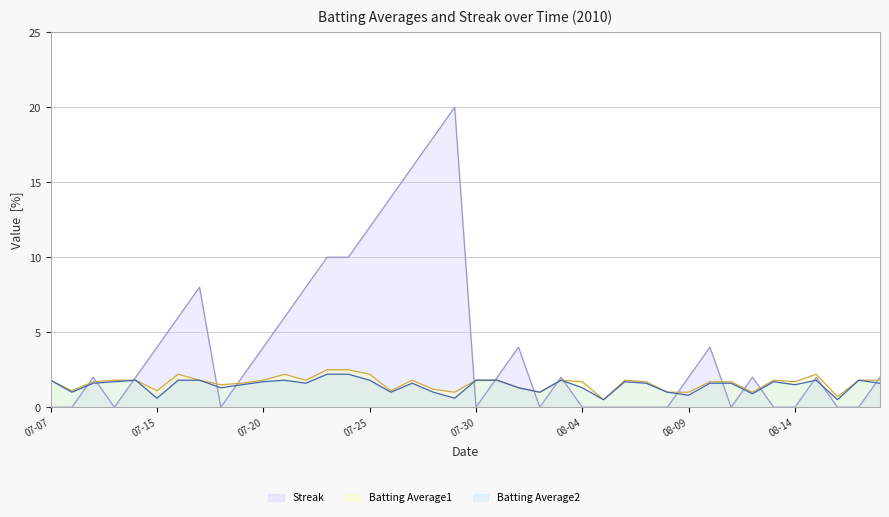

How many lines are shown in the chart?

3